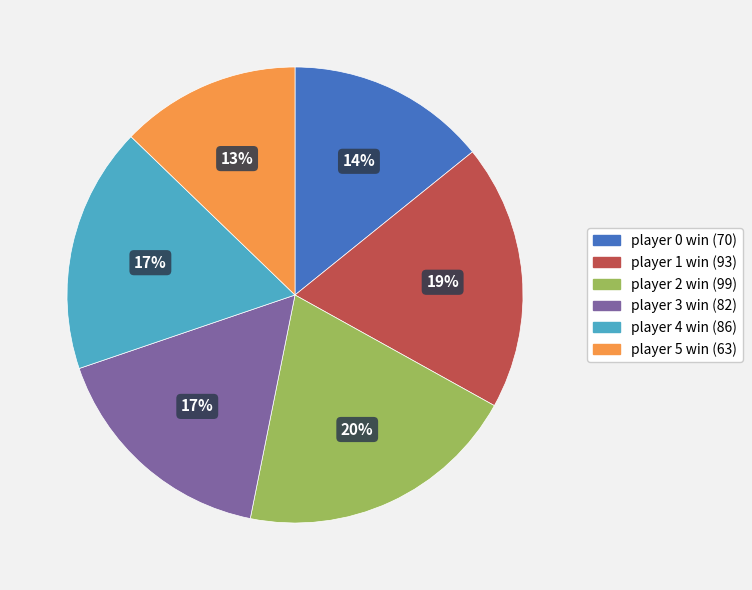

Does player 1 win (93) account for over 50% of the chart?

No